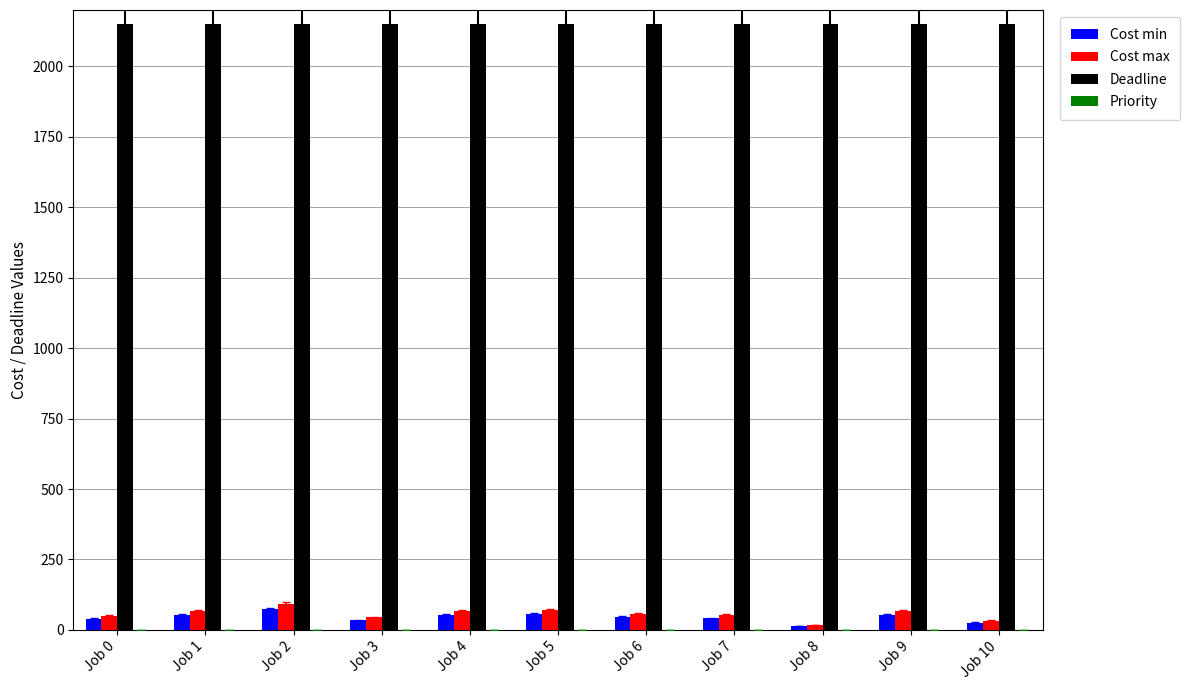

What is the sum of all Cost min values?

491